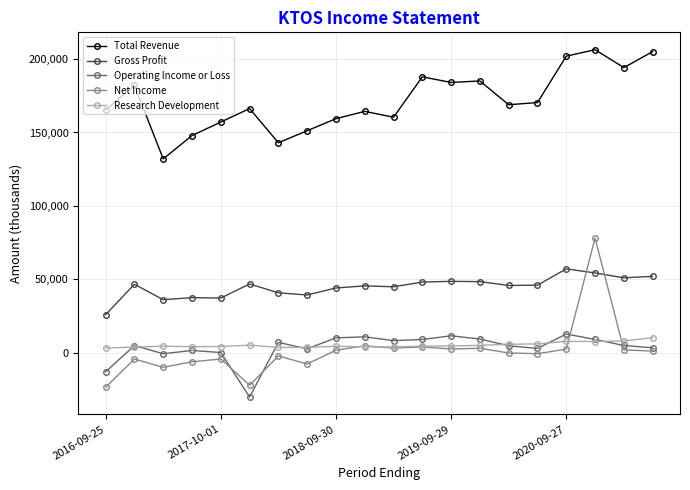

Count the number of categories in the chart.

20